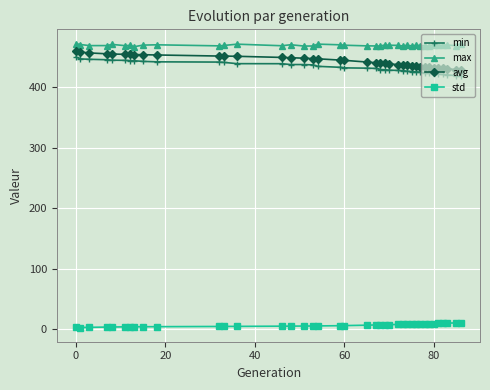

What is the value of the max point at the 24th from the left?

469.5